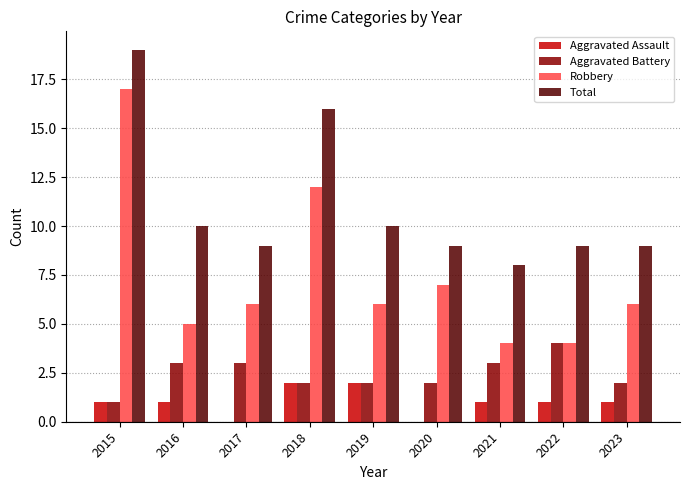

Reading right to left, what are all the values shown in this chart?

Aggravated Assault: 2023=1	2022=1	2021=1	2020=0	2019=2	2018=2	2017=0	2016=1	2015=1
Aggravated Battery: 2023=2	2022=4	2021=3	2020=2	2019=2	2018=2	2017=3	2016=3	2015=1
Robbery: 2023=6	2022=4	2021=4	2020=7	2019=6	2018=12	2017=6	2016=5	2015=17
Total: 2023=9	2022=9	2021=8	2020=9	2019=10	2018=16	2017=9	2016=10	2015=19